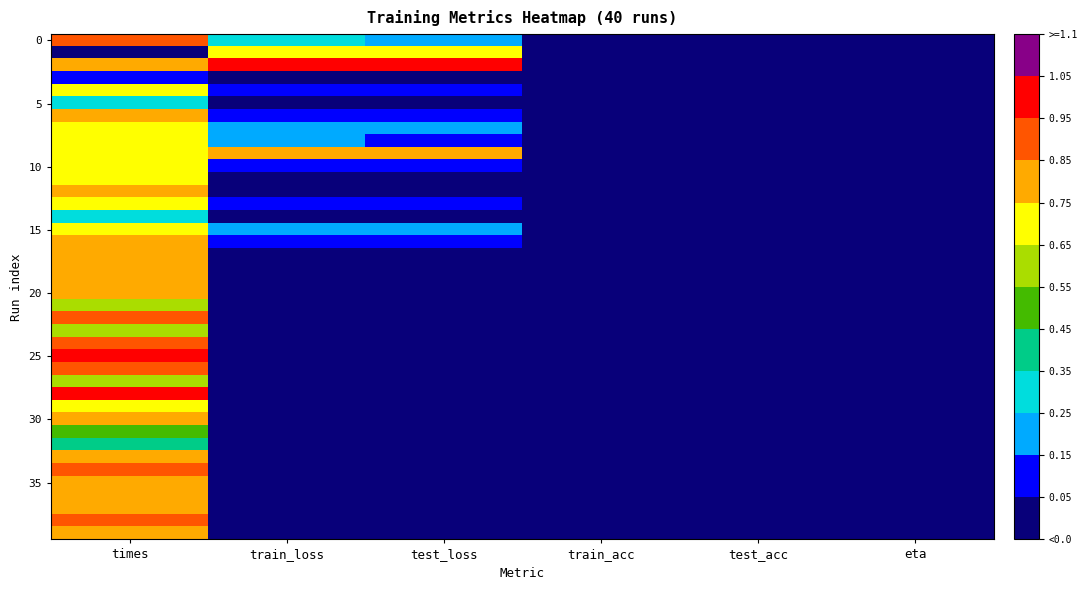

How many distinct data groups are displayed?

40